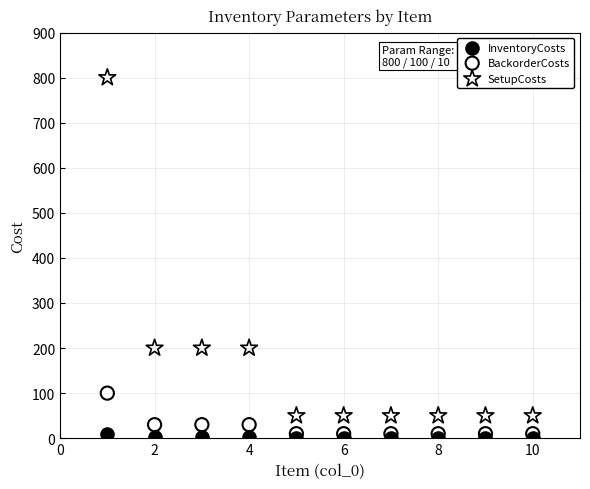

Which series contains the lowest Y value?

InventoryCosts